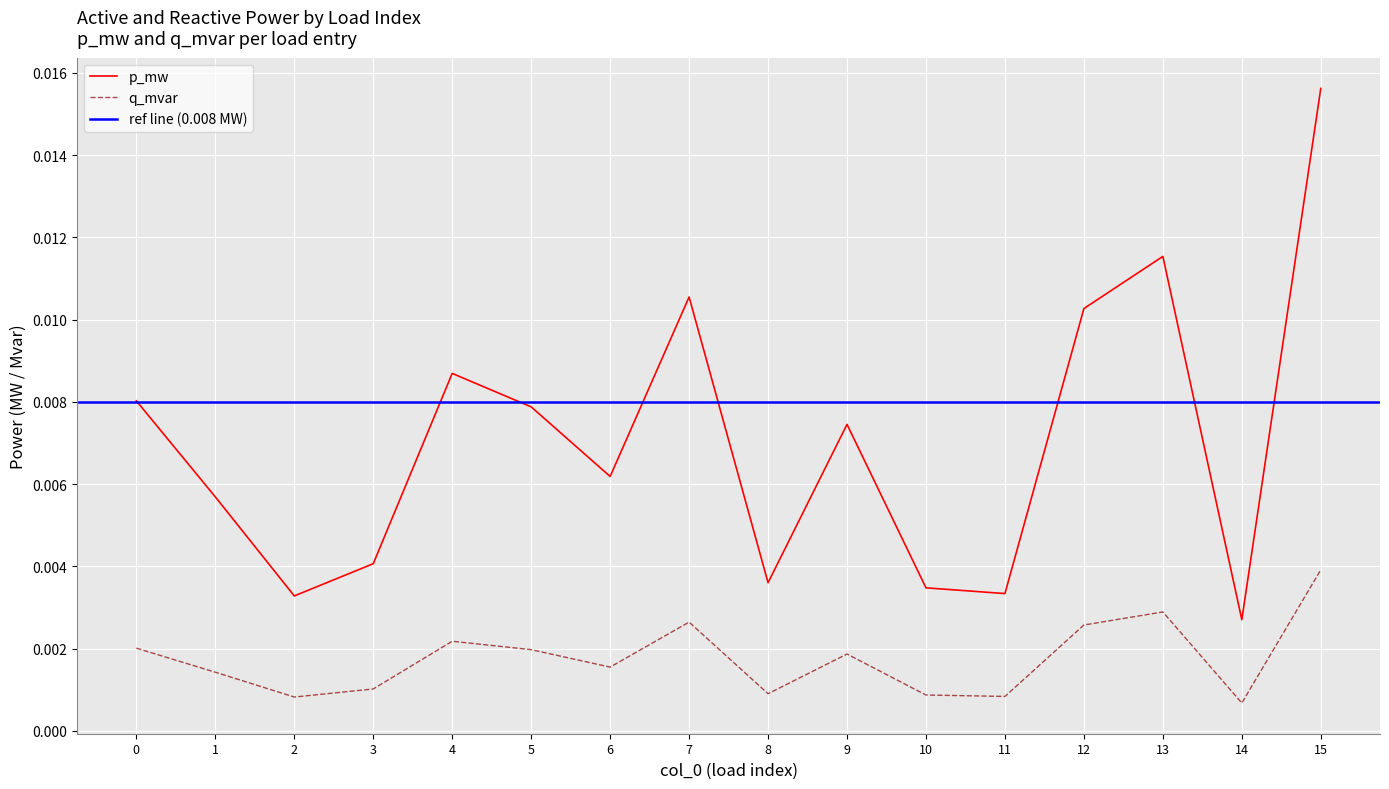

Count the number of data series in this chart.

2